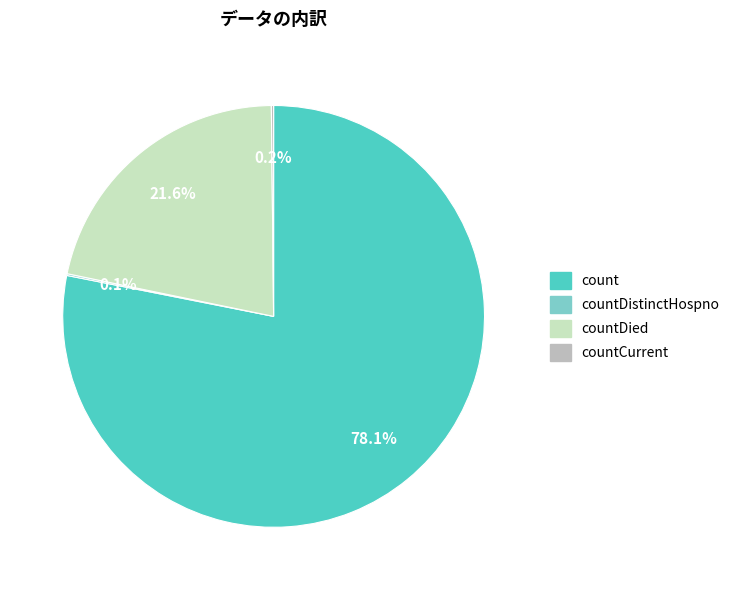

Does any single category account for the majority?

Yes